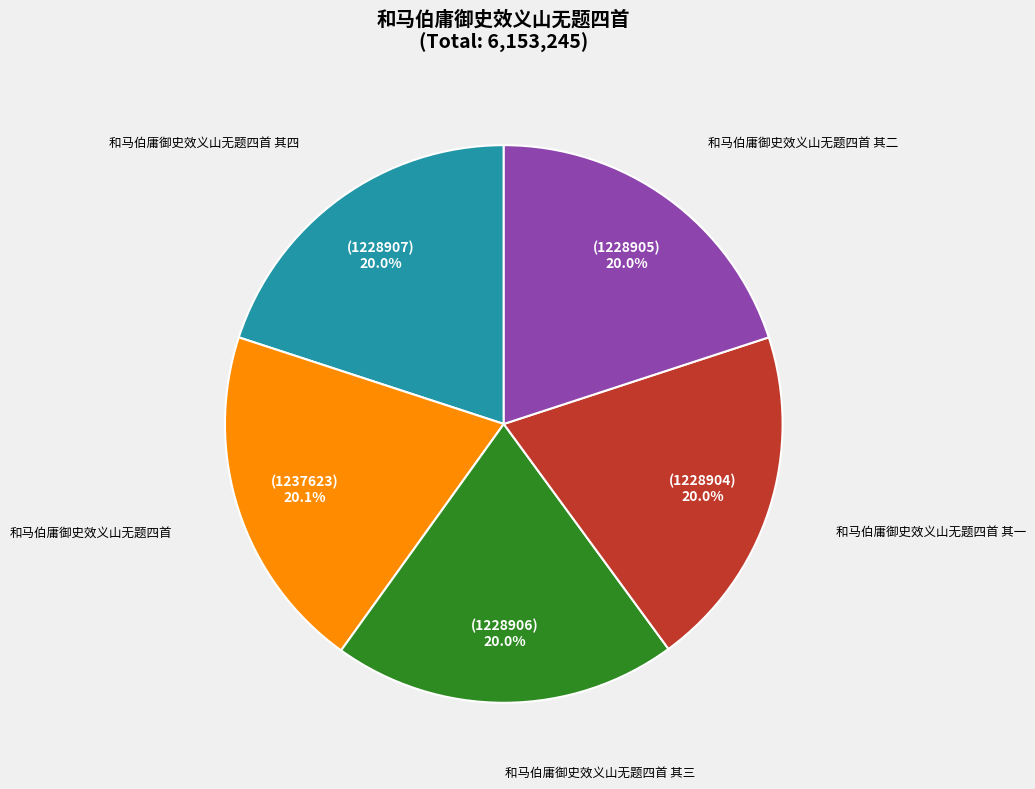

True or false: 和马伯庸御史效义山无题四首 其二 accounts for 9% of the total.

False